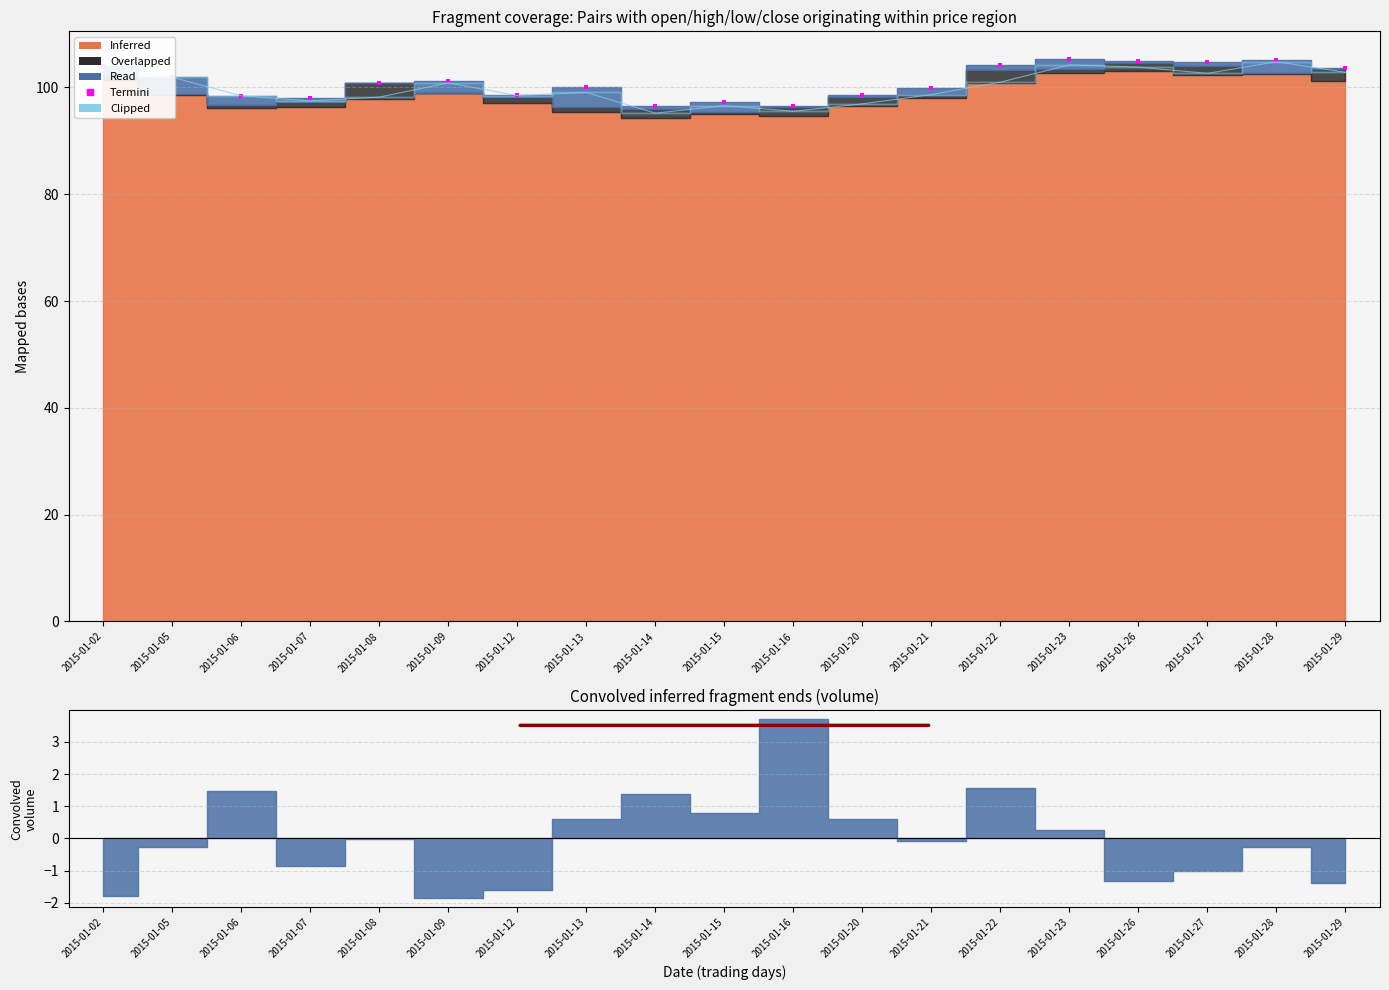

Is it true that the value at 2015-01-20 is 98.6?

True